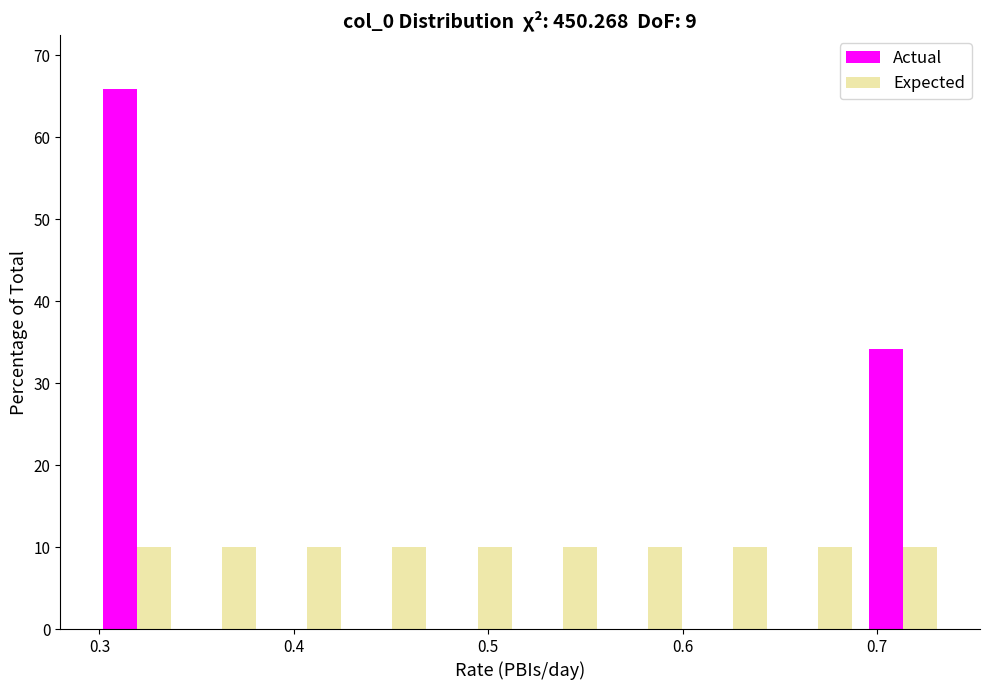

What is the height of the Actual bar covering 0.30 to 0.34 on the x-axis? Neither the bar edges nor the heights are printed on the chart, so give them approximately, as read against the axes.

66